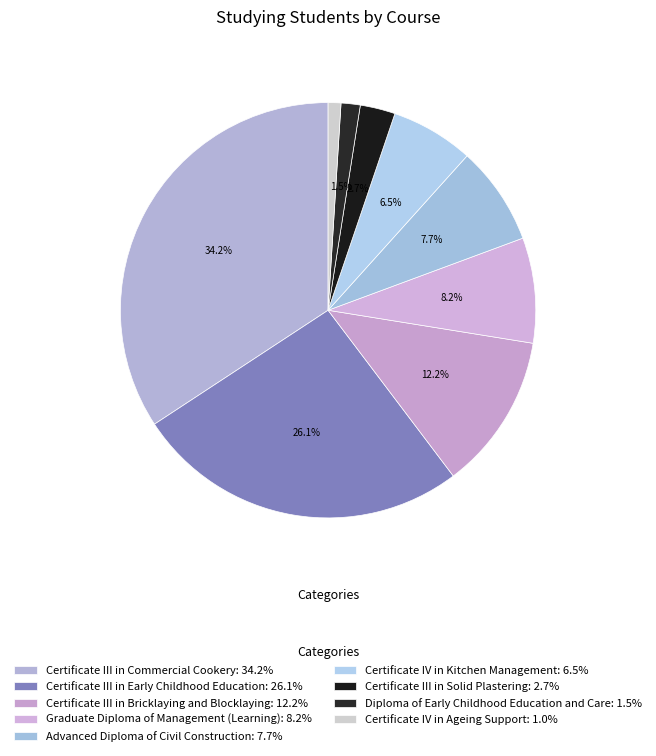

Which has a higher value, Advanced Diploma of Civil Construction or Certificate IV in Ageing Support?

Advanced Diploma of Civil Construction